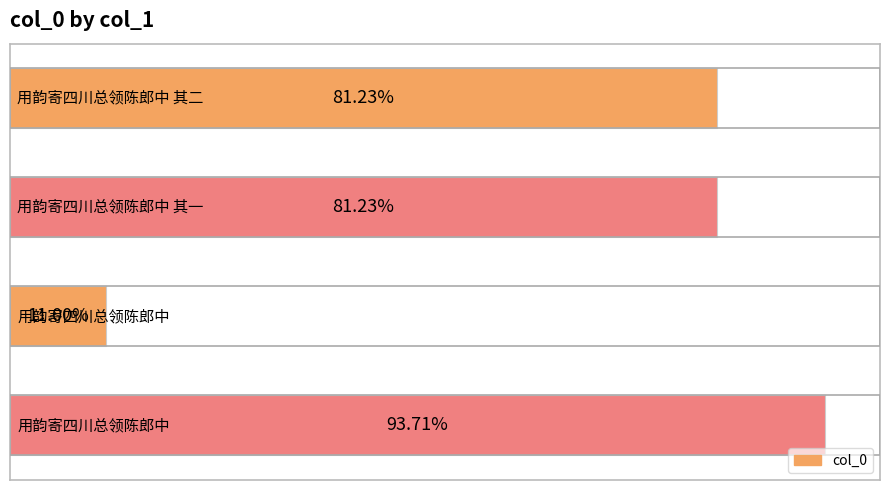

Does the chart contain any negative values?

No